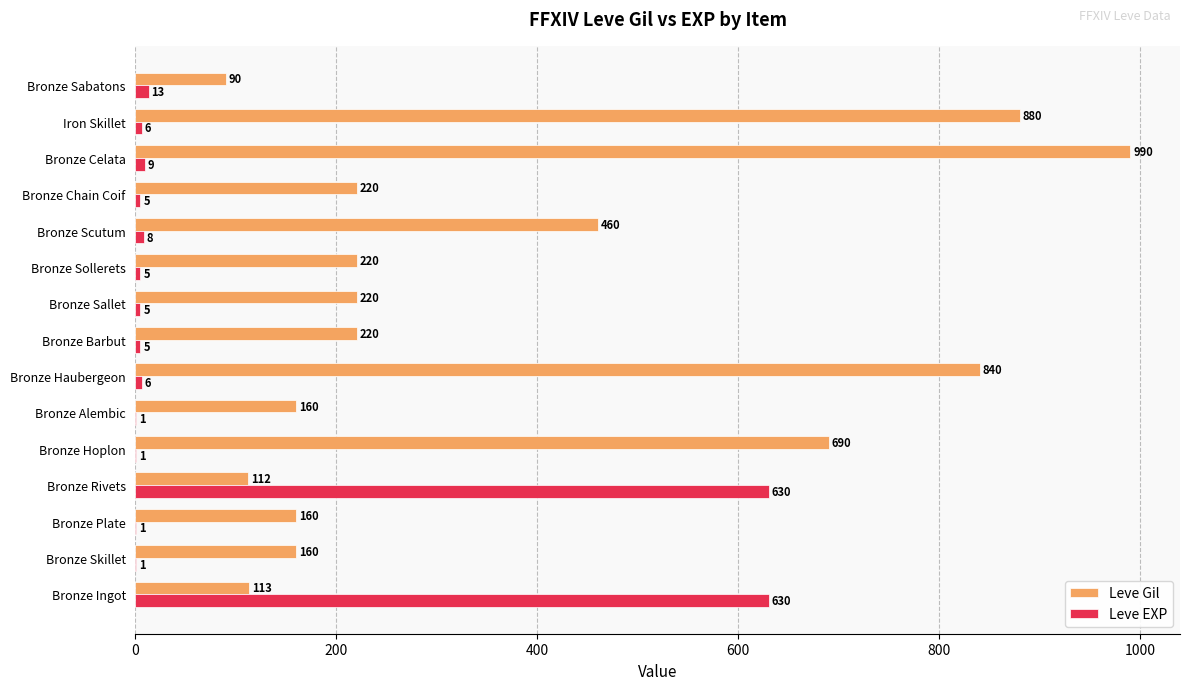

Is it true that Leve Gil equals 306 at Bronze Sallet?

False